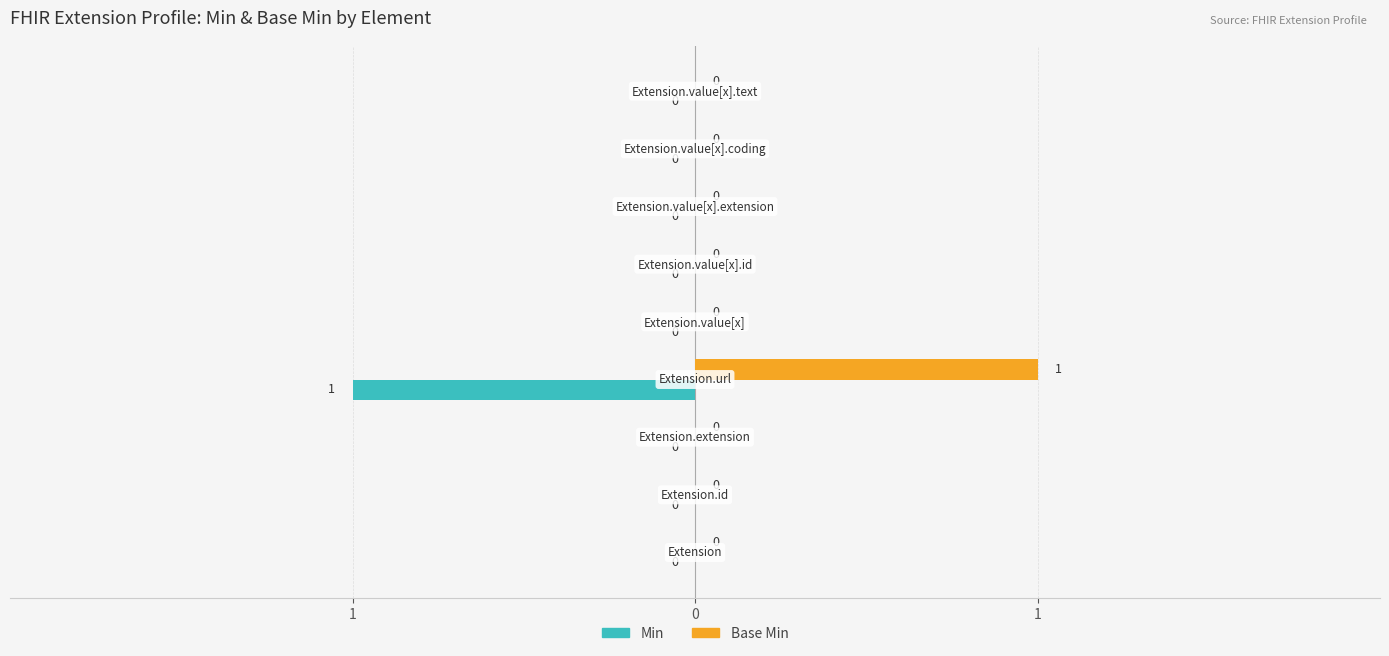

What are all the series names shown in the legend?

Min, Base Min